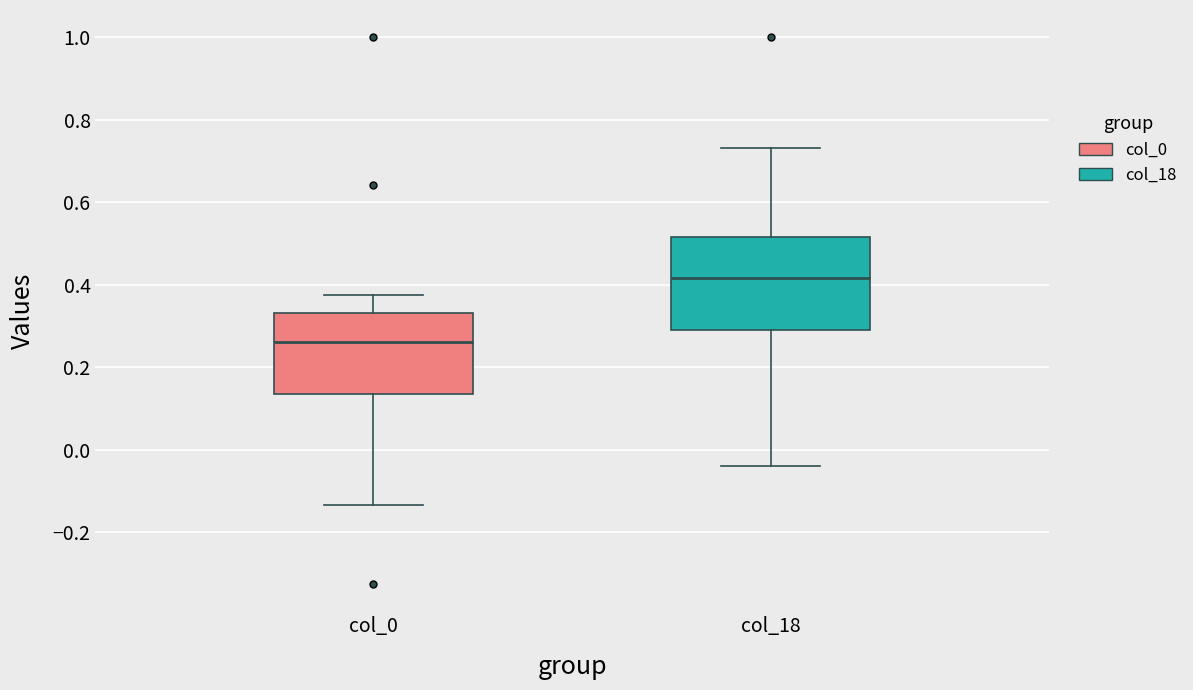

Which box's median line is the lowest?

col_0